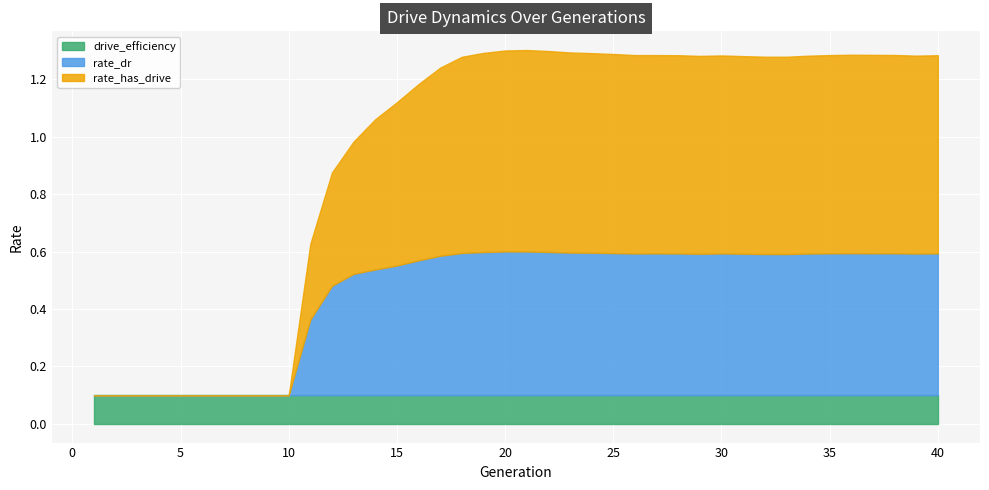

Reading left to right, transcribe all the data shown in this chart.

rate_has_drive: 1=0.0	2=0.0	3=0.0	4=0.0	5=0.0	6=0.0	7=0.0	8=0.0	9=0.0	10=0.0	11=0.3	12=0.4	13=0.5	14=0.5	15=0.6	16=0.6	17=0.7	18=0.7	19=0.7	20=0.7	21=0.7	22=0.7	23=0.7	24=0.7	25=0.7	26=0.7	27=0.7	28=0.7	29=0.7	30=0.7	31=0.7	32=0.7	33=0.7	34=0.7	35=0.7	36=0.7	37=0.7	38=0.7	39=0.7	40=0.7
rate_dr: 1=0.0	2=0.0	3=0.0	4=0.0	5=0.0	6=0.0	7=0.0	8=0.0	9=0.0	10=0.0	11=0.3	12=0.4	13=0.4	14=0.4	15=0.5	16=0.5	17=0.5	18=0.5	19=0.5	20=0.5	21=0.5	22=0.5	23=0.5	24=0.5	25=0.5	26=0.5	27=0.5	28=0.5	29=0.5	30=0.5	31=0.5	32=0.5	33=0.5	34=0.5	35=0.5	36=0.5	37=0.5	38=0.5	39=0.5	40=0.5
drive_efficiency: 1=0.1	2=0.1	3=0.1	4=0.1	5=0.1	6=0.1	7=0.1	8=0.1	9=0.1	10=0.1	11=0.1	12=0.1	13=0.1	14=0.1	15=0.1	16=0.1	17=0.1	18=0.1	19=0.1	20=0.1	21=0.1	22=0.1	23=0.1	24=0.1	25=0.1	26=0.1	27=0.1	28=0.1	29=0.1	30=0.1	31=0.1	32=0.1	33=0.1	34=0.1	35=0.1	36=0.1	37=0.1	38=0.1	39=0.1	40=0.1